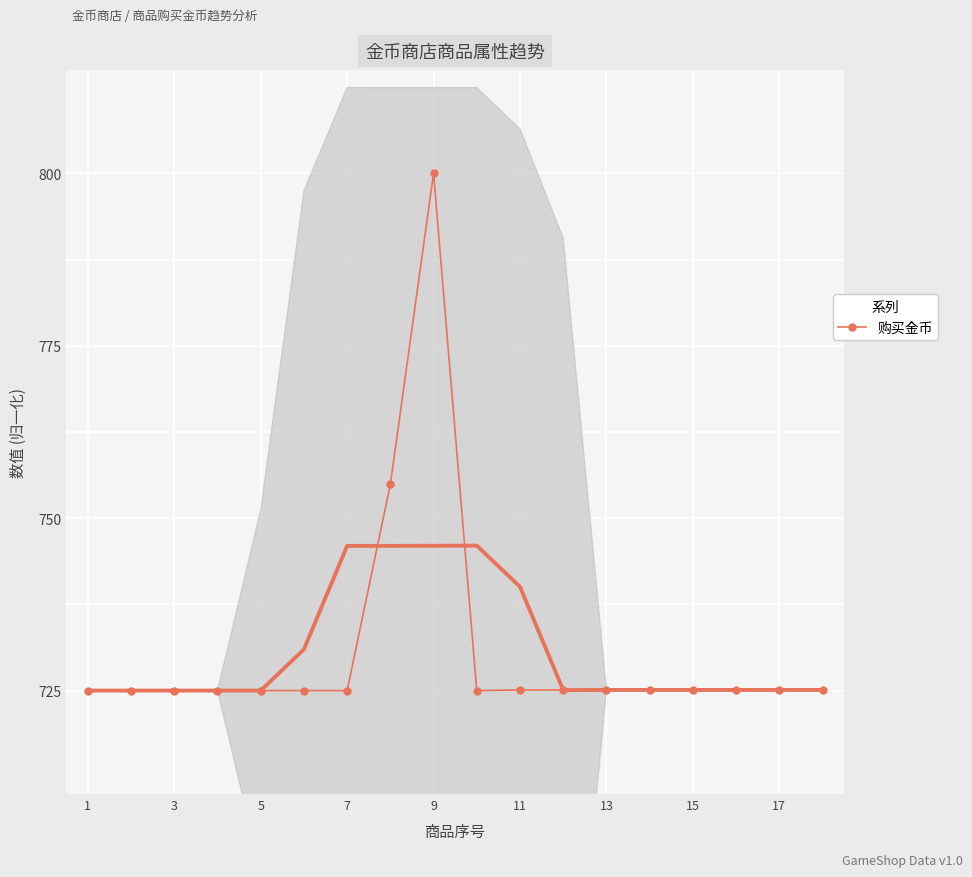

Reading left to right, what are all the values shown in this chart?

725.0	725.0	725.0	725.0	725.0	725.0	725.0	754.9	800.0	725.0	725.1	725.1	725.1	725.1	725.1	725.1	725.1	725.1